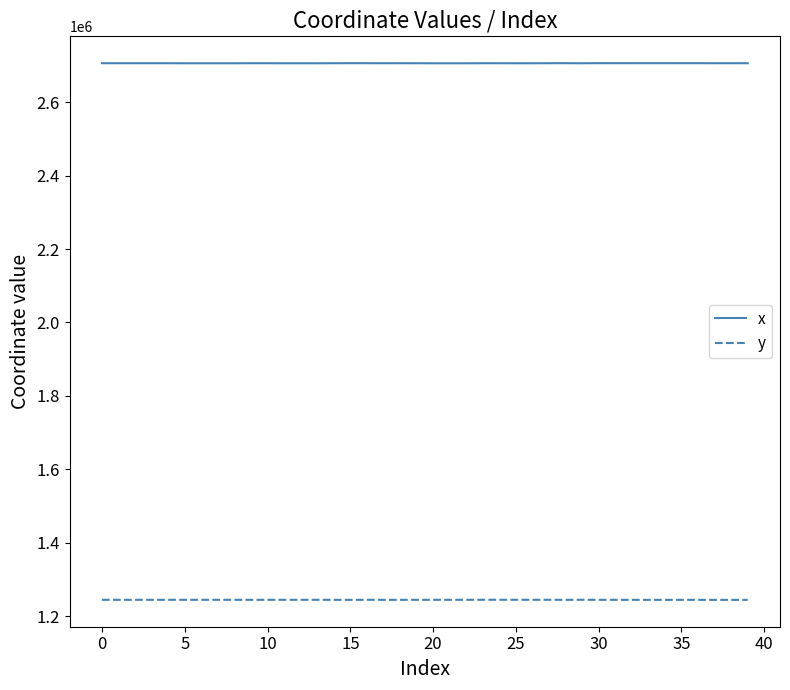

Rank the series by their average value, from highest to lowest.

x, y